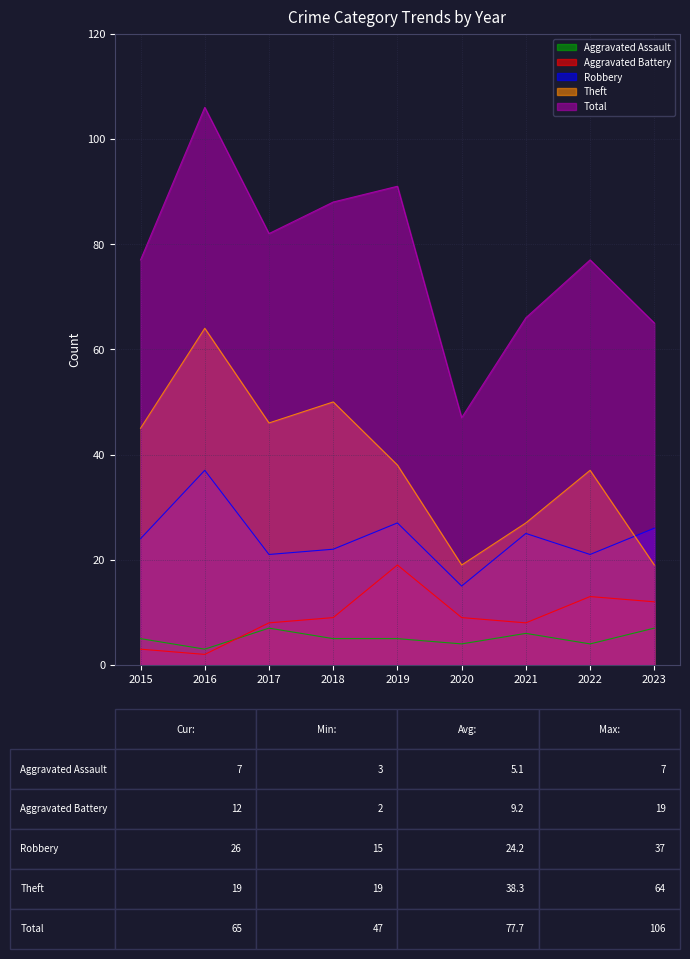

Does the chart display data point markers on the line(s)?

No